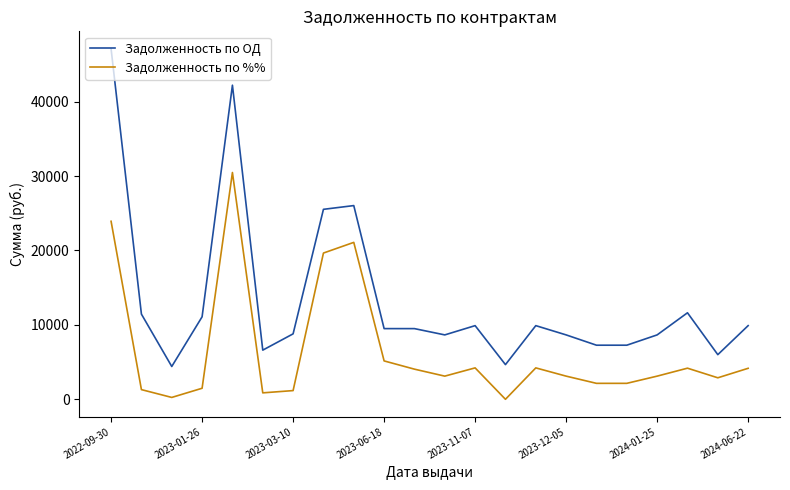

Which series has the largest total across all categories?

Задолженность по ОД